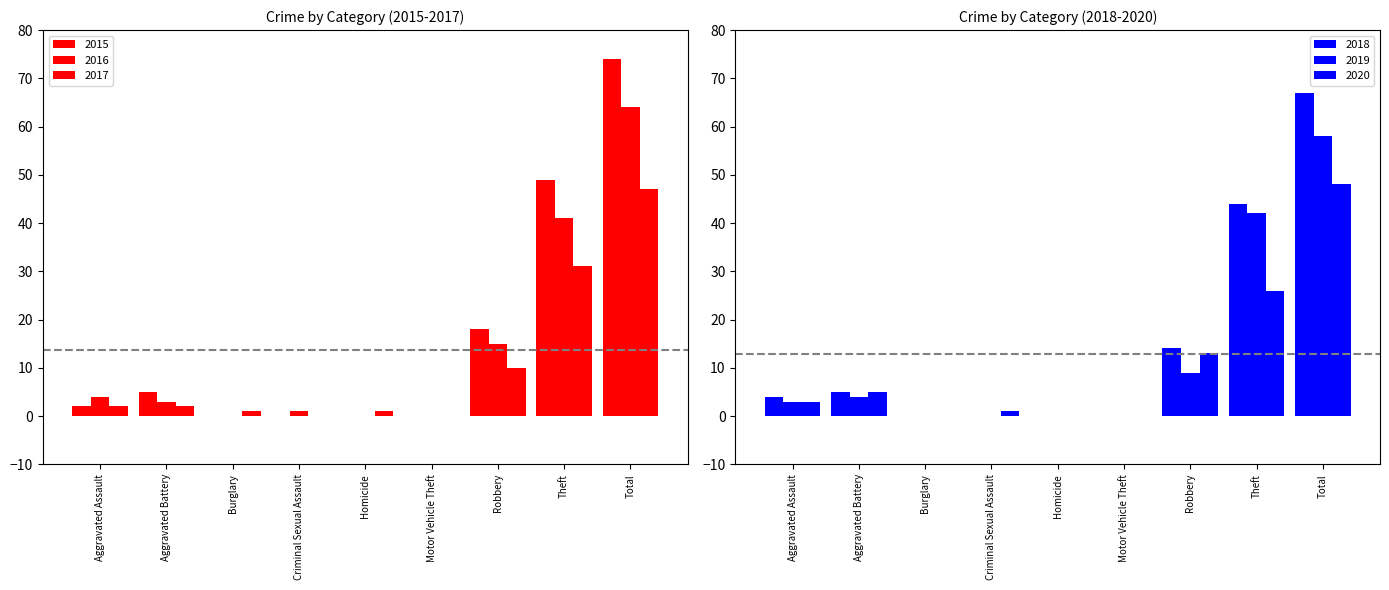

Which category has the lowest value in the 2017 series?

Criminal Sexual Assault